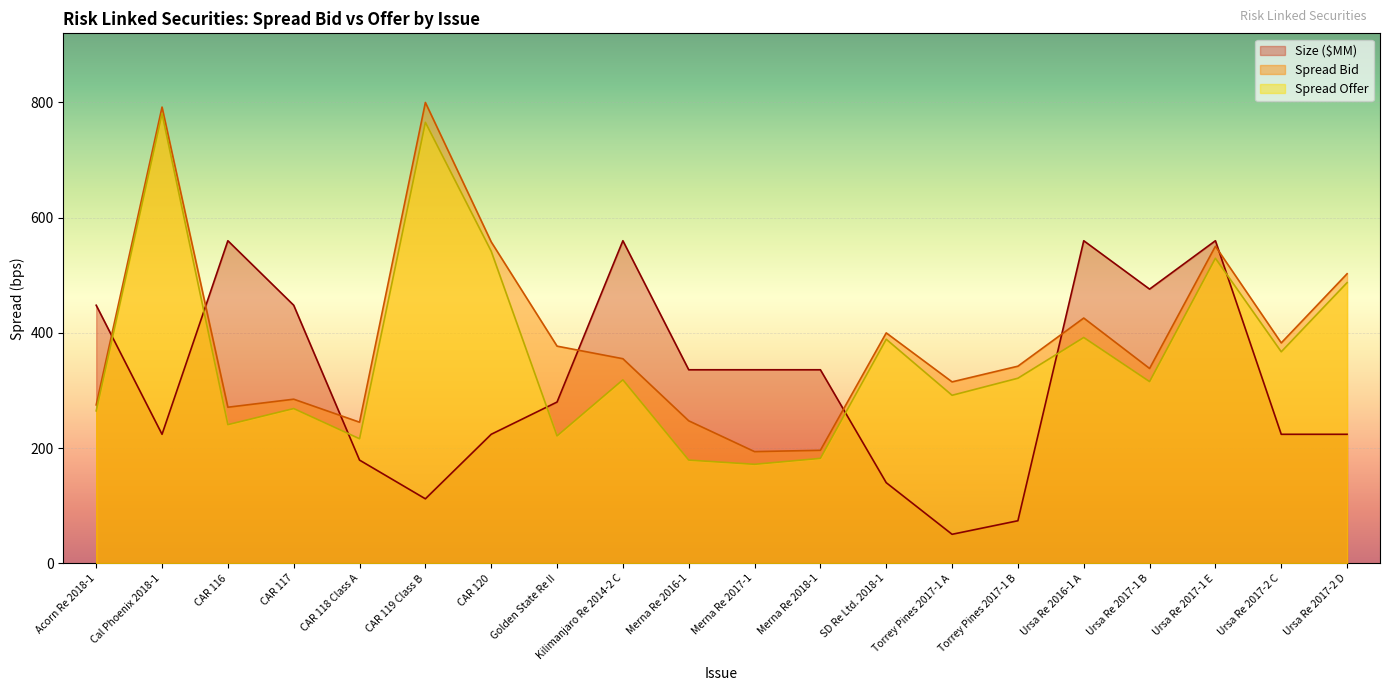

How many lines are shown in the chart?

3